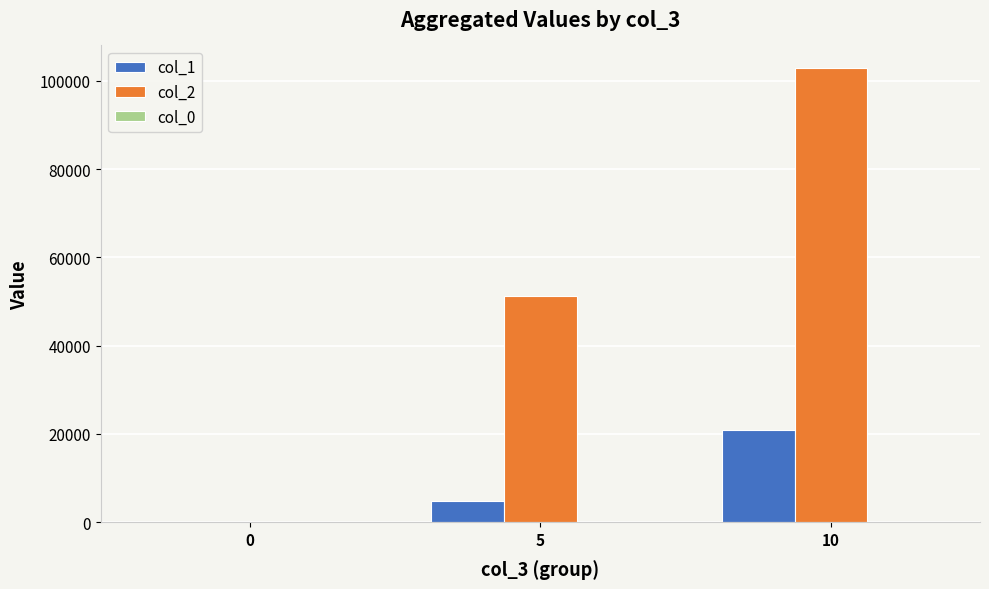

Which series has the largest total across all categories?

col_2